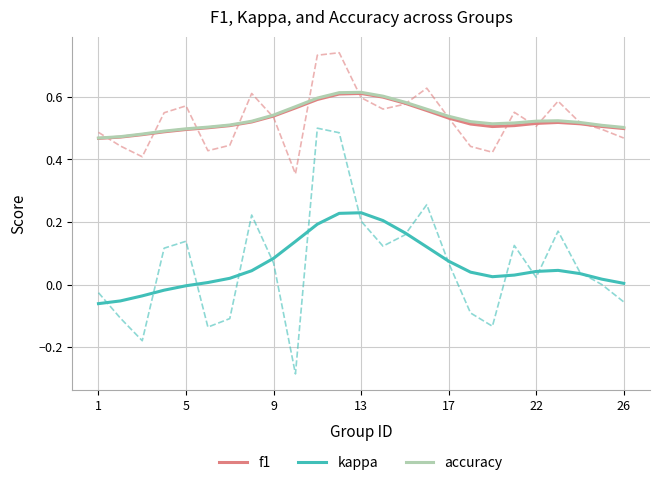

True or false: kappa and f1 intersect in this chart.

False